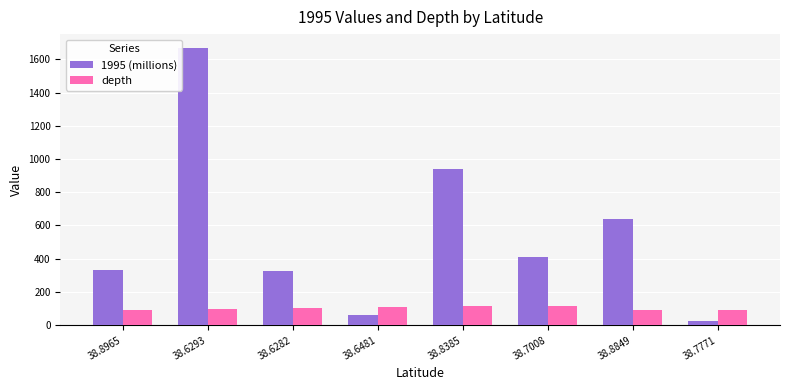

Which category has the highest value in the 1995 (millions) series?

38.6293